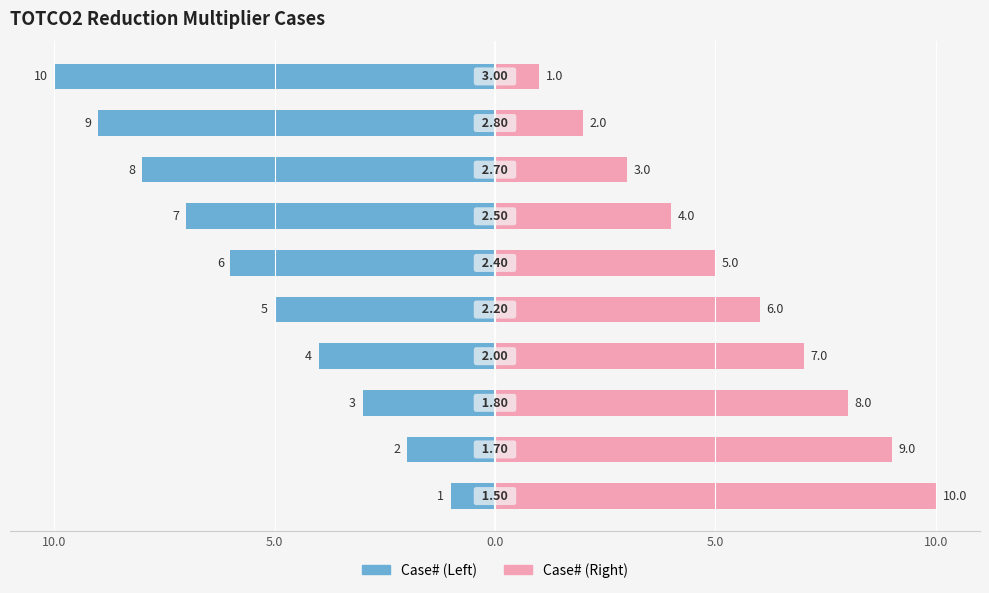

What is the difference between the maximum and minimum values in the Case# (Left) series?

9